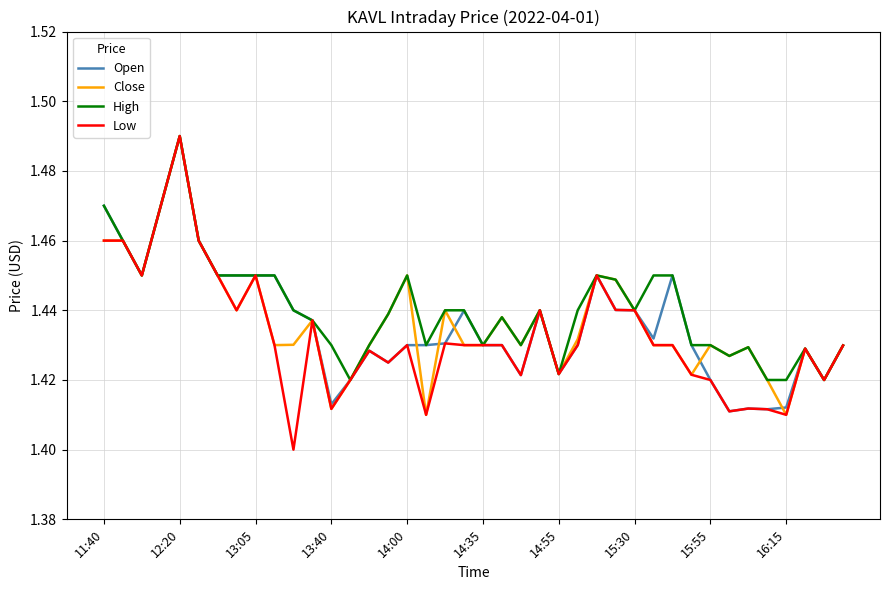

Which series has the largest range (max minus min)?

Low